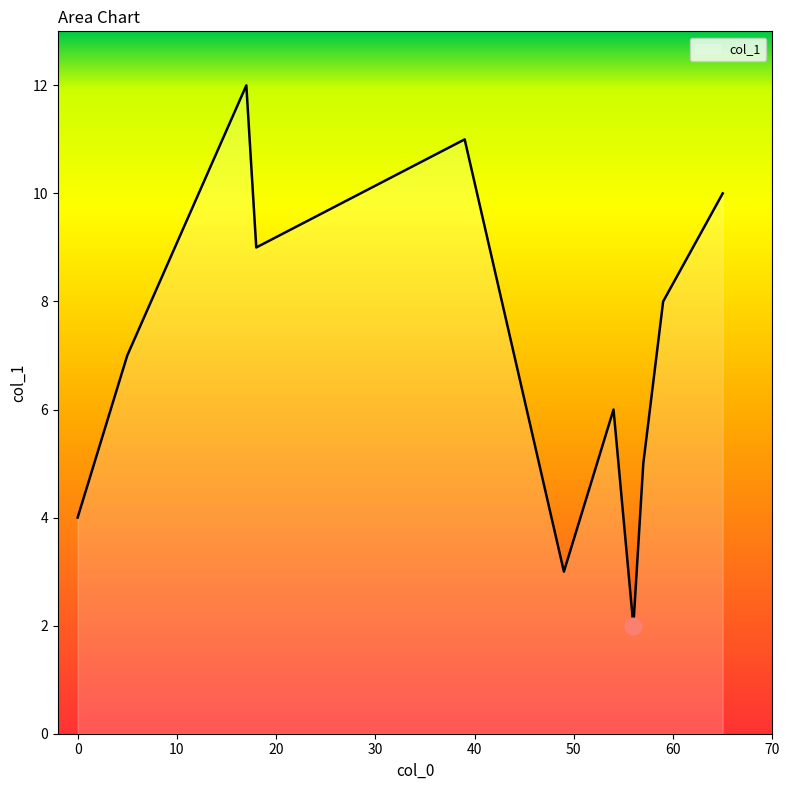

What is the greatest value displayed?

12